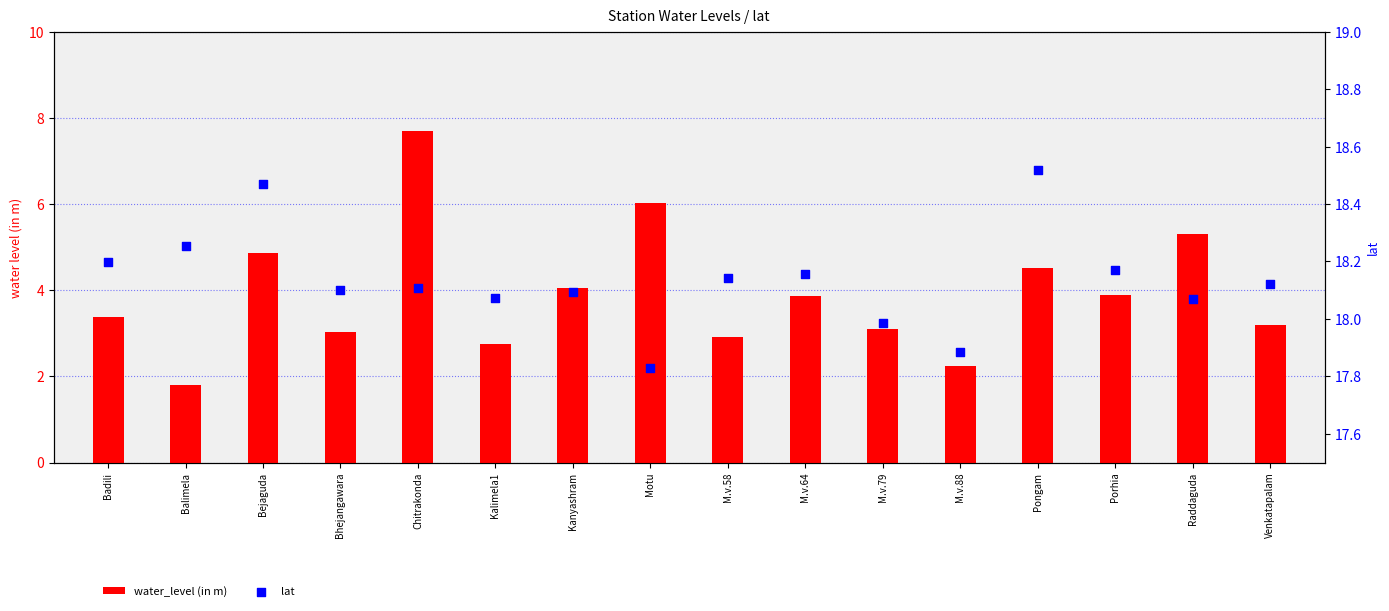

Which series reaches the maximum Y coordinate?

lat